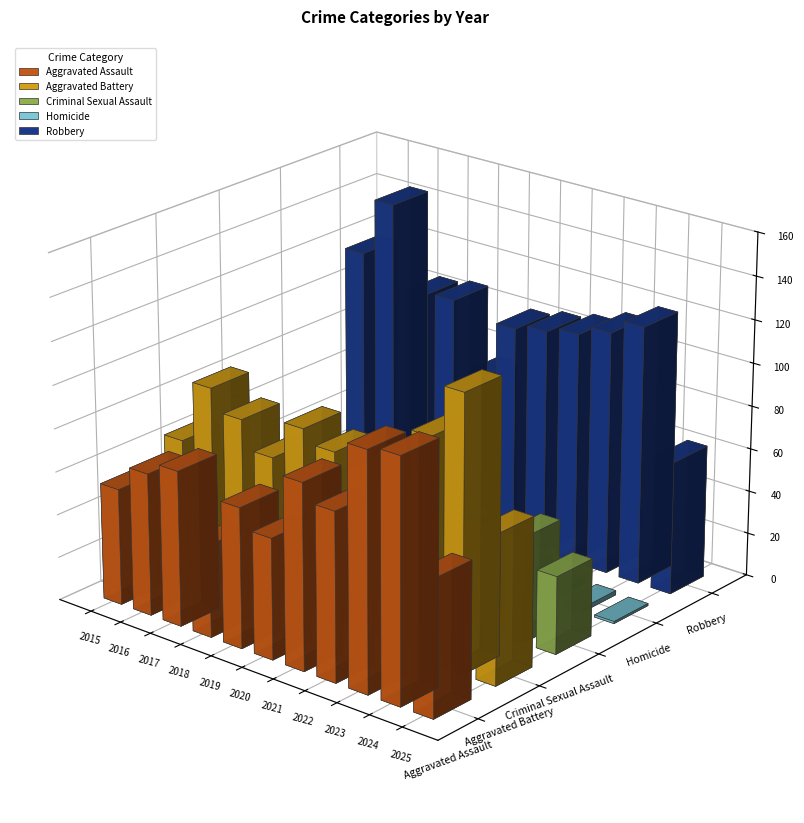

Which has a higher value, 2025 or 2018?

2025